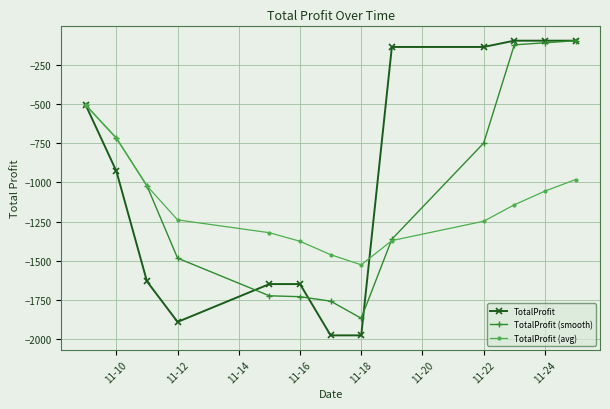

What is the lowest value of the TotalProfit (avg) series?

-1524.6